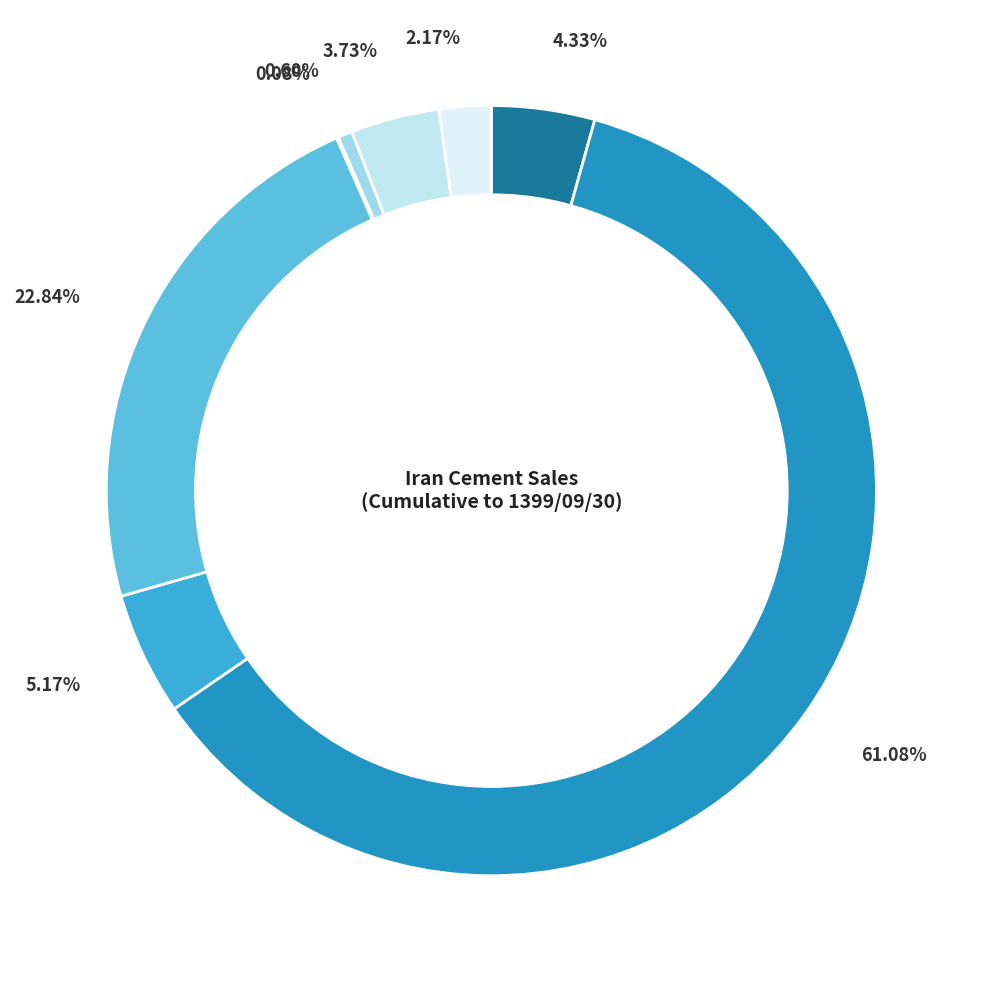

Which category accounts for the majority?

سيمان تيپ دوکيسه